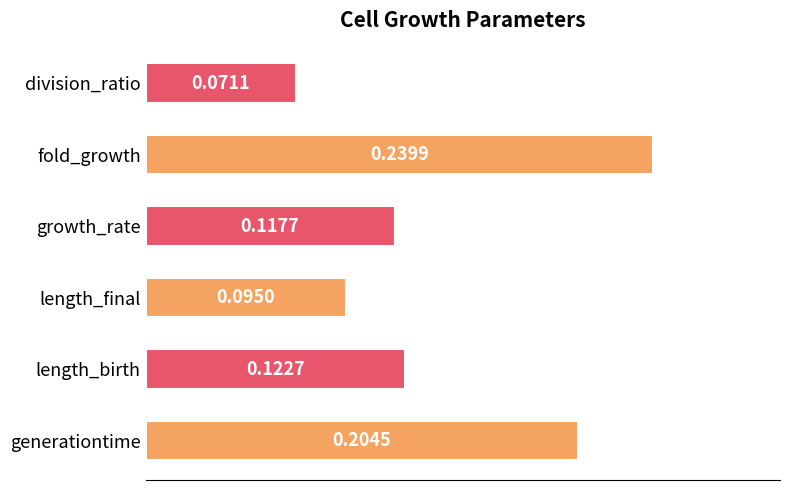

Which has a higher value, generationtime or fold_growth?

fold_growth